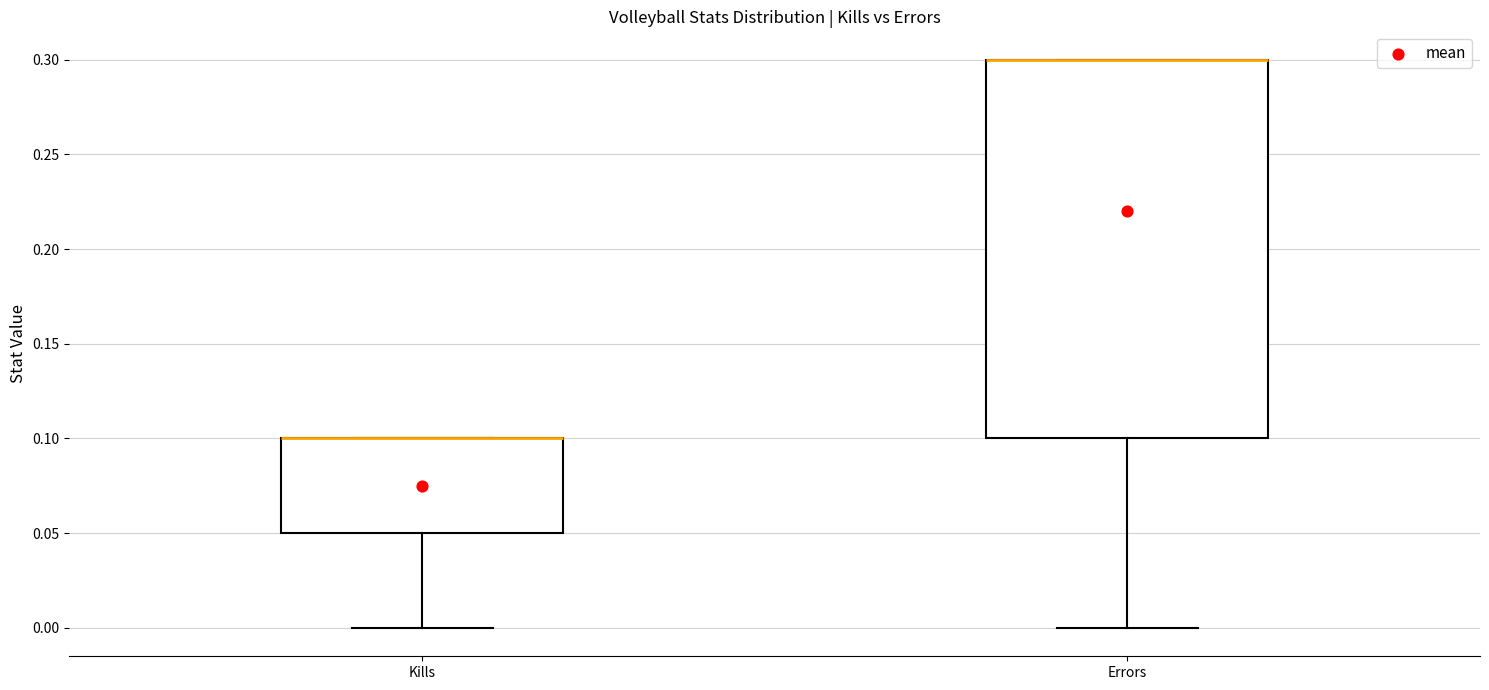

Where is the lower edge of the box for Errors on the y-axis? The values are not printed on the chart, so give them approximately, as read against the axis.

0.10